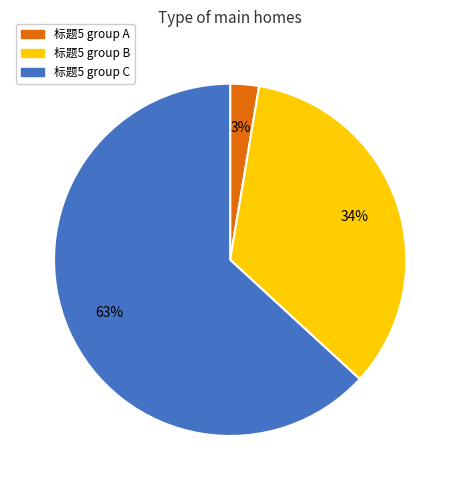

To the nearest percent, what is the average slice percentage?

33%